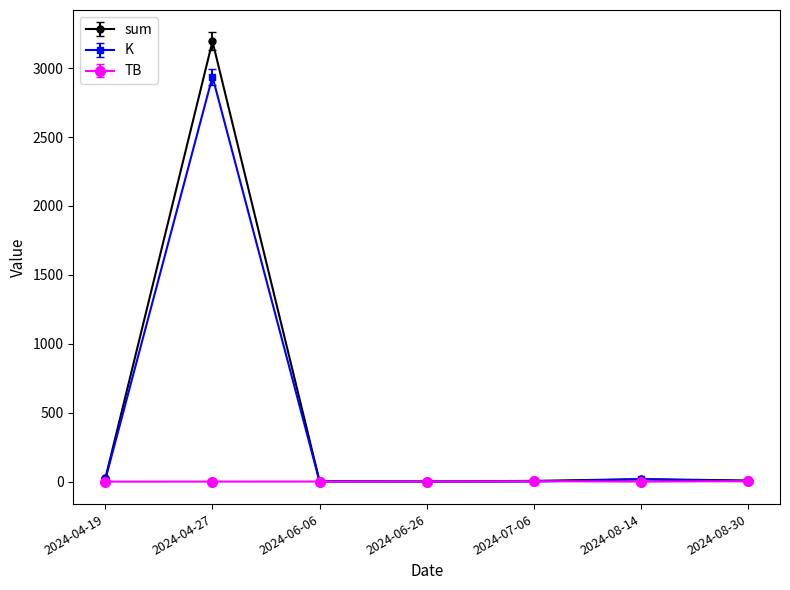

How many series are shown in this chart?

3